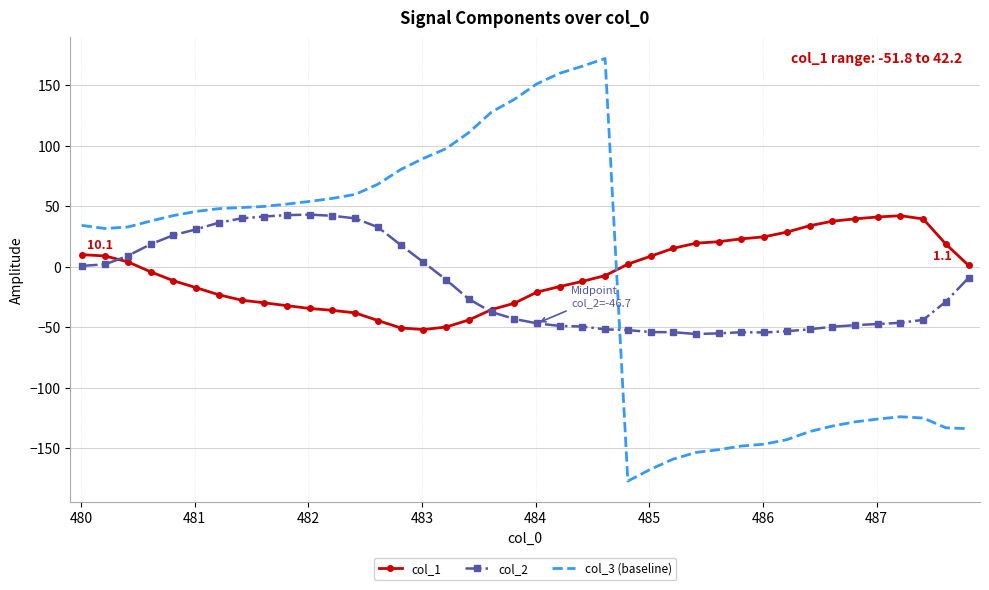

What is the minimum value shown in the chart?

-177.0